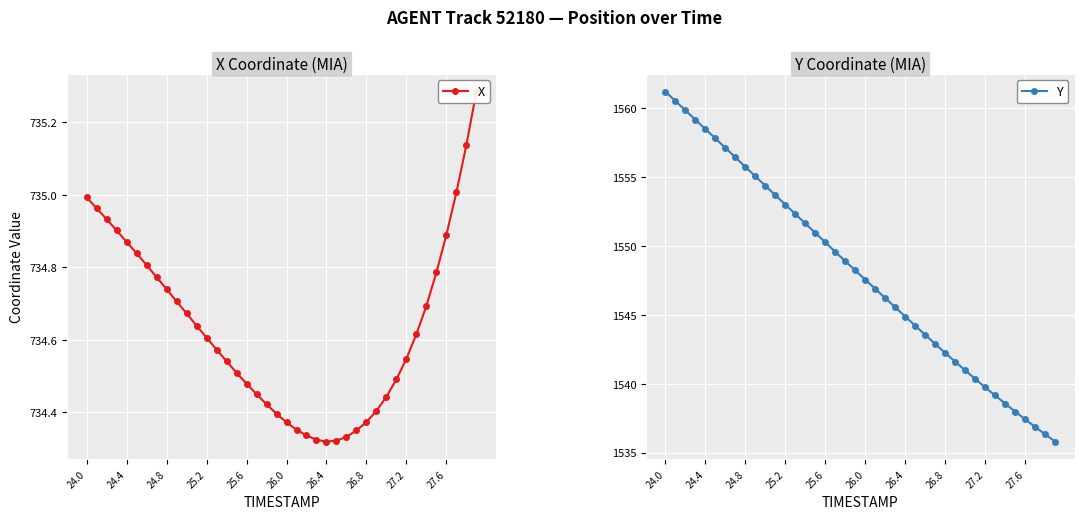

How many lines are shown in the chart?

2